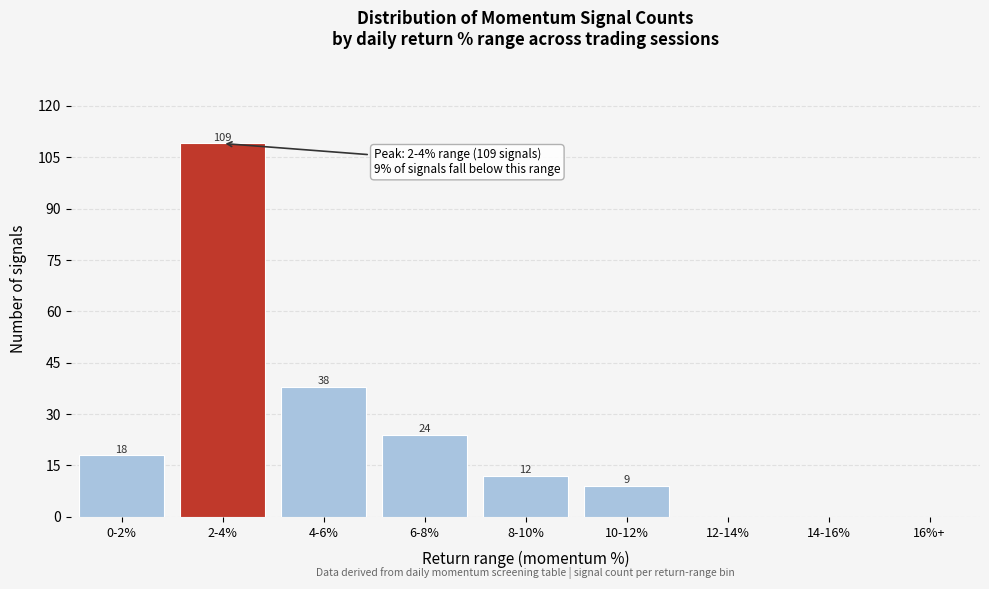

Reading right to left, what are all the values shown in this chart?

16%+=0	14-16%=0	12-14%=0	10-12%=9	8-10%=12	6-8%=24	4-6%=38	2-4%=109	0-2%=18